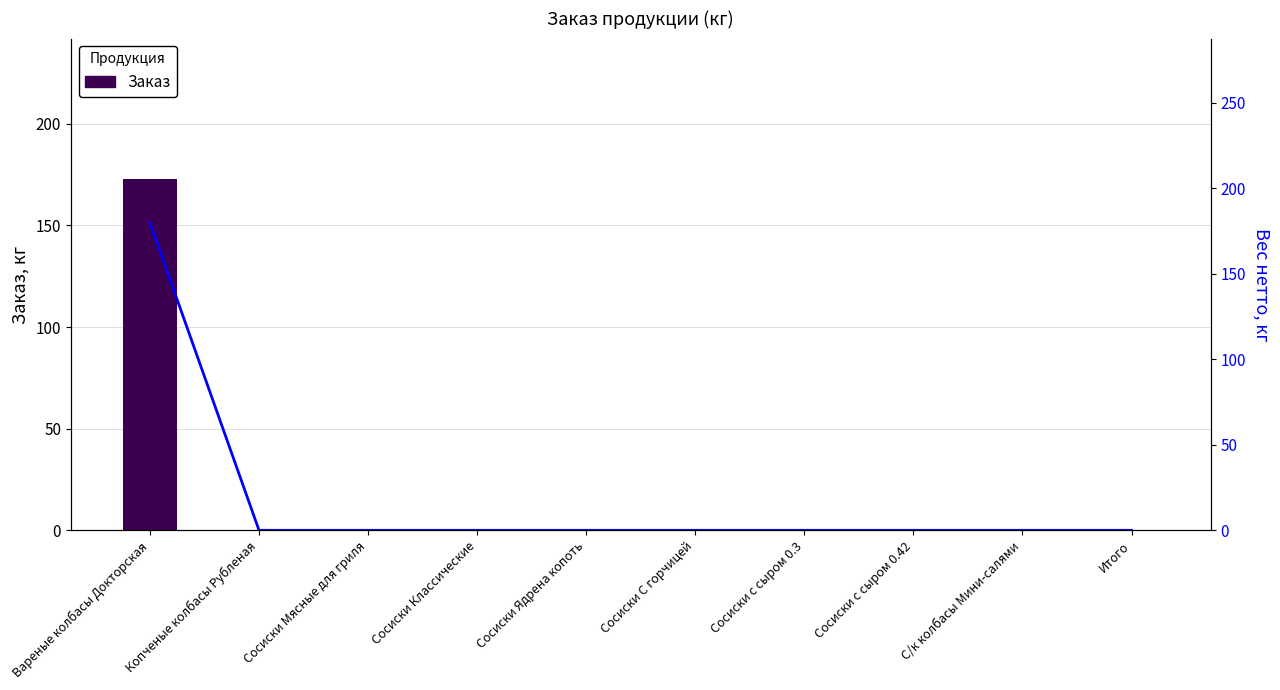

Rank the categories by Заказ value from lowest to highest.

Копченые колбасы Рубленая, Сосиски Мясные для гриля, Сосиски Классические, Сосиски Ядрена копоть, Сосиски С горчицей, Сосиски с сыром 0.3, Сосиски с сыром 0.42, С/к колбасы Мини-салями, Итого, Вареные колбасы Докторская